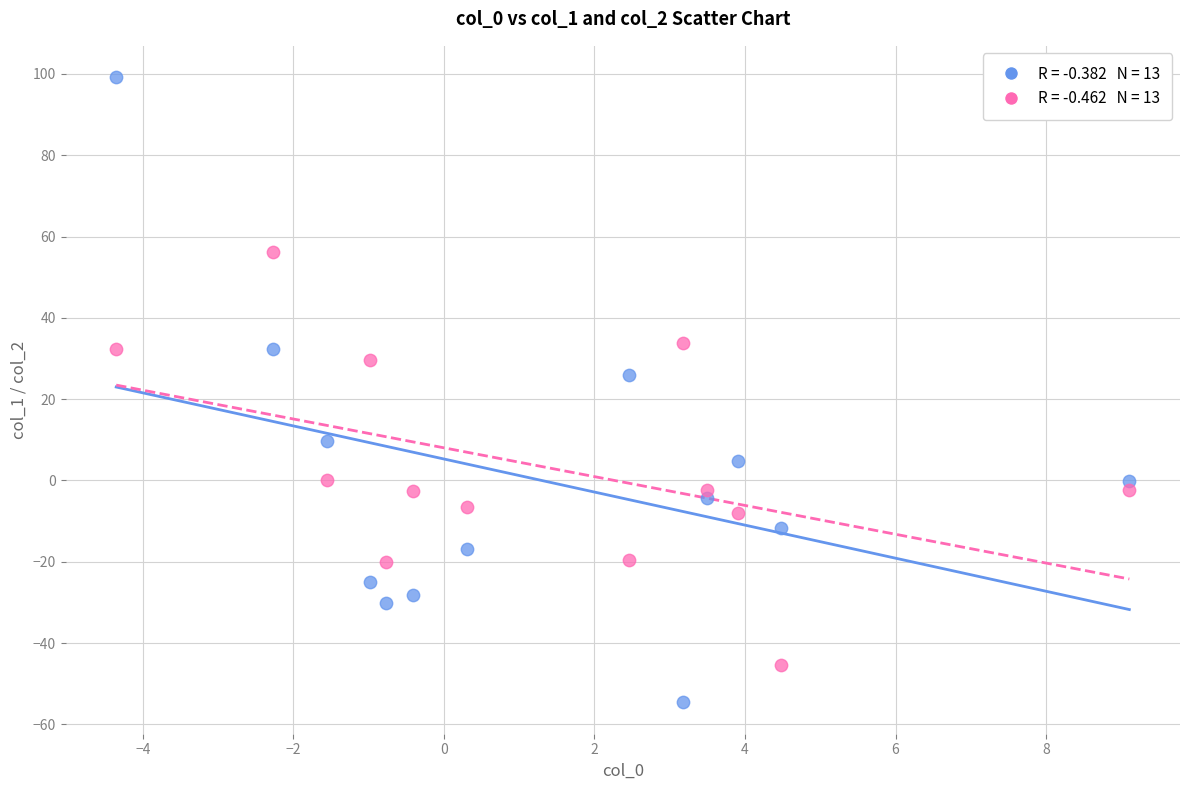

Across all data points, what is the range of X values (max minus min)?

13.5